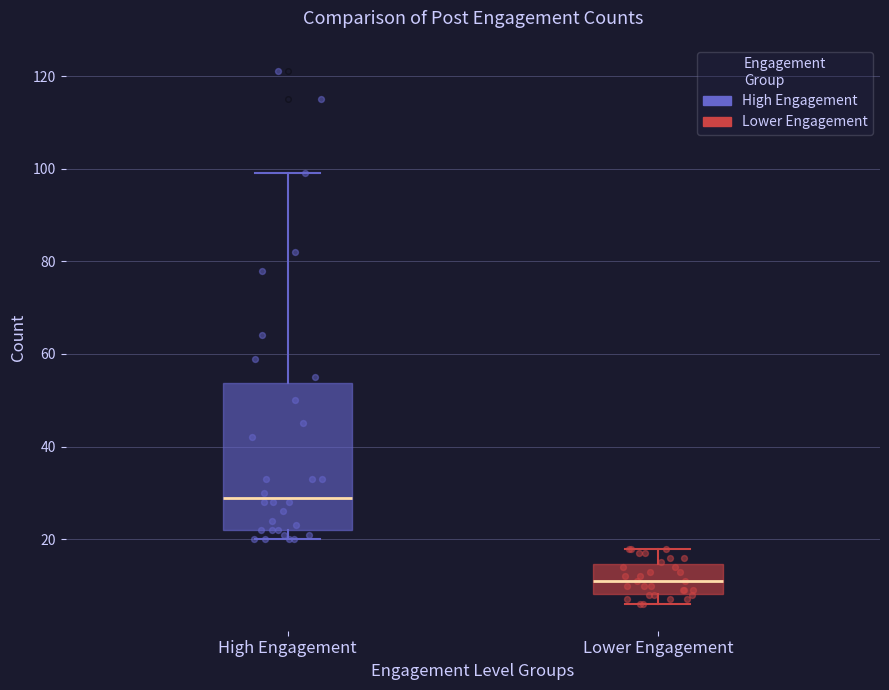

Which box is the tallest, from its lower edge to its upper edge?

High Engagement